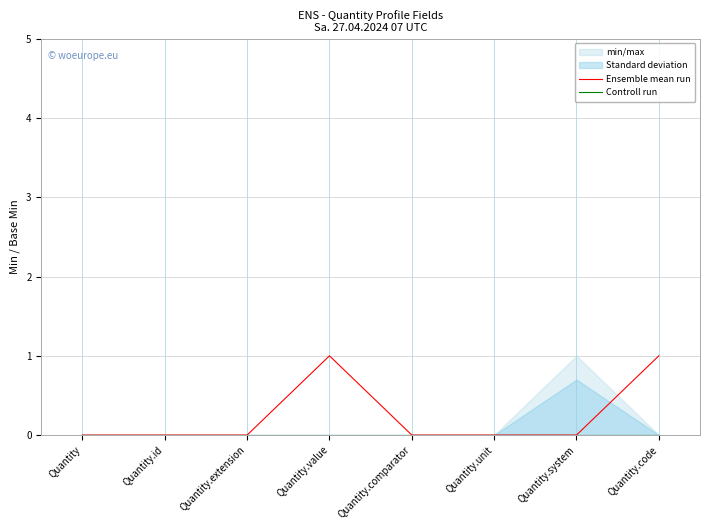

At Quantity.value, list the series in order from smallest to largest.

Controll run, Ensemble mean run